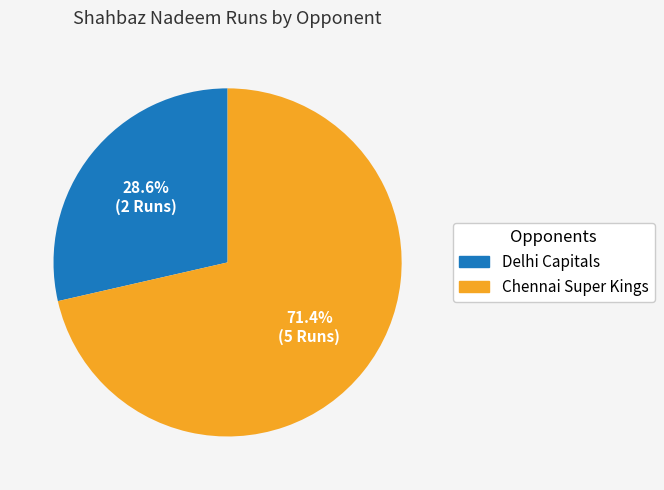

Which slice is the largest?

Chennai Super Kings